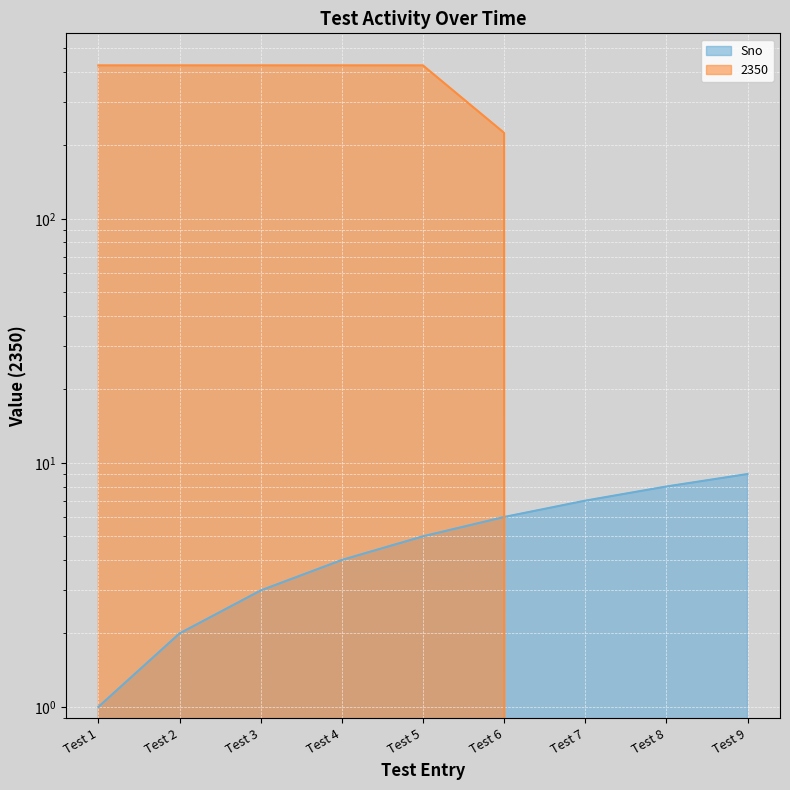

The value of 2350 at Test 9 is 205. True or false?

False